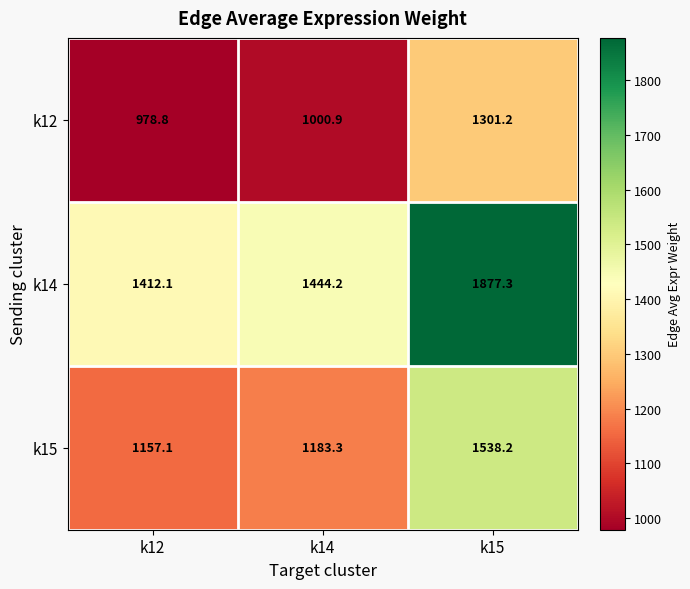

What is the difference between the second highest and minimum values in the k14 series?

32.1